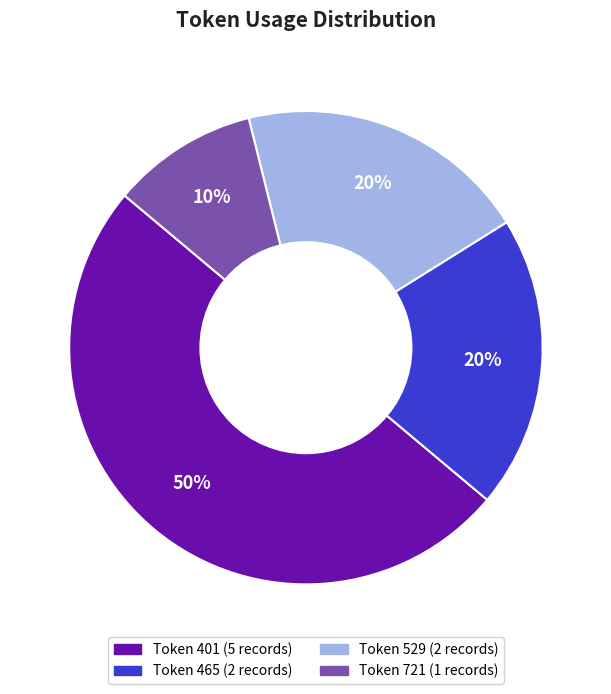

To the nearest percent, what is the difference between the largest and smallest slice percentages?

40%